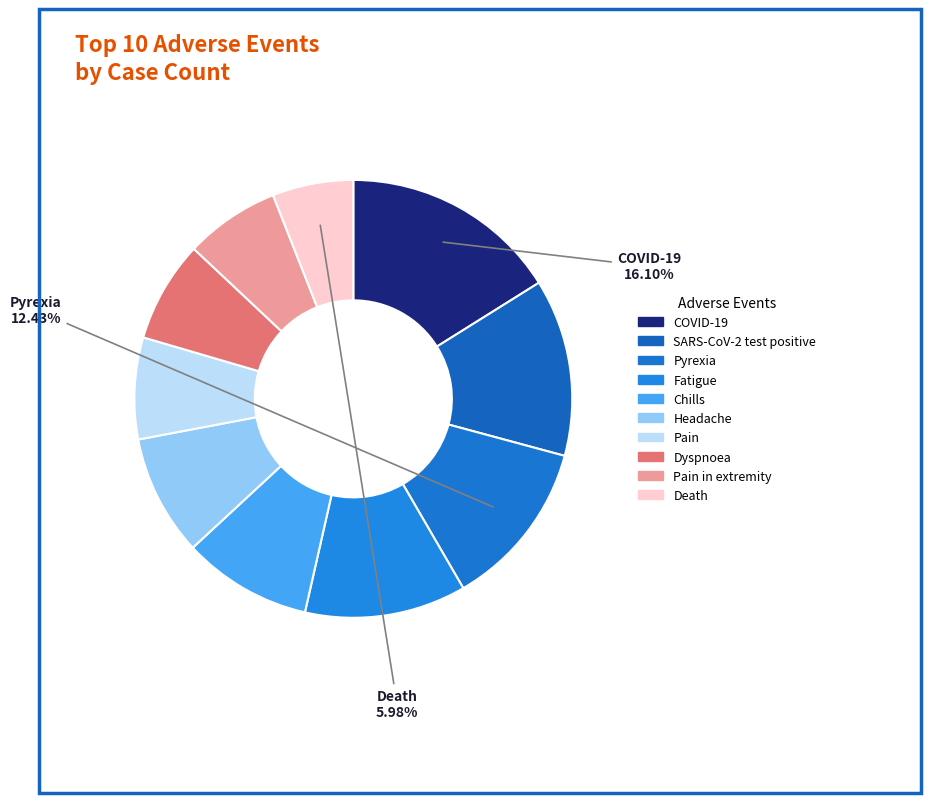

Count the number of slices in the pie.

10